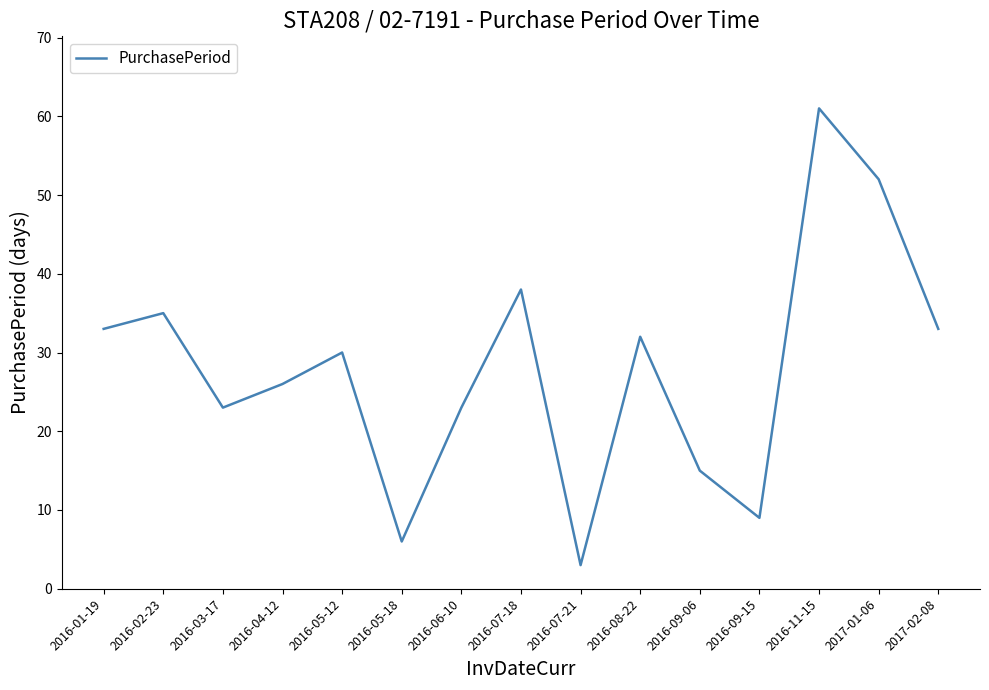

Which has a higher value, 2016-07-18 or 2016-02-23?

2016-07-18